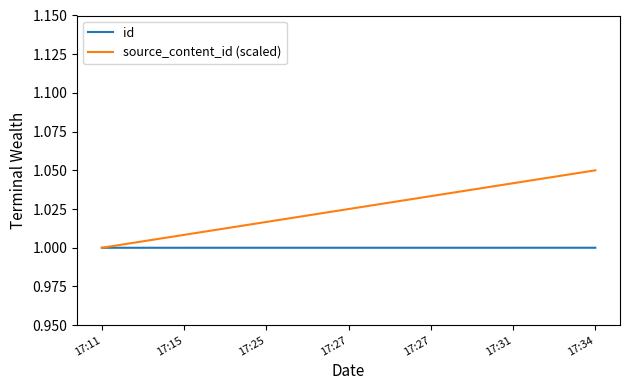

What is the sum of the source_content_id (scaled) values at 17:31 and 17:34?

2.1